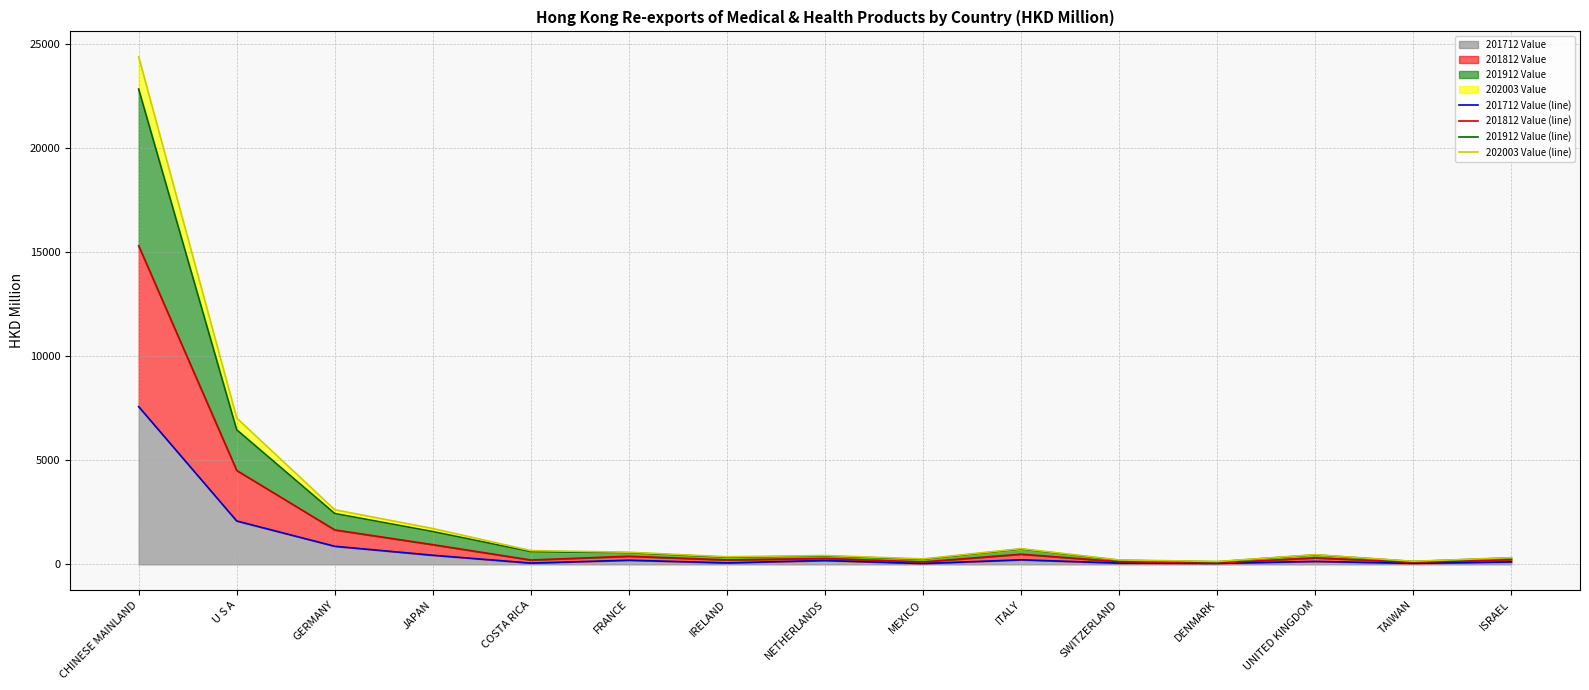

List the series in order of their peak value, lowest first.

201712 Value (line), 201812 Value (line), 201912 Value (line), 202003 Value (line)